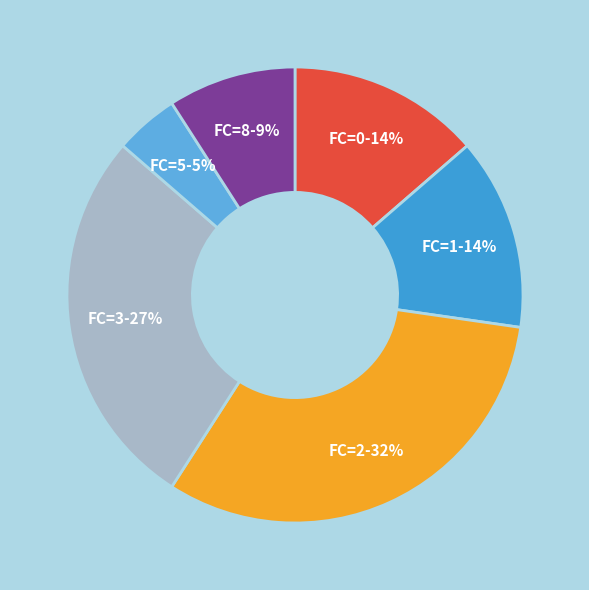

To the nearest percent, what is the average slice percentage?

17%